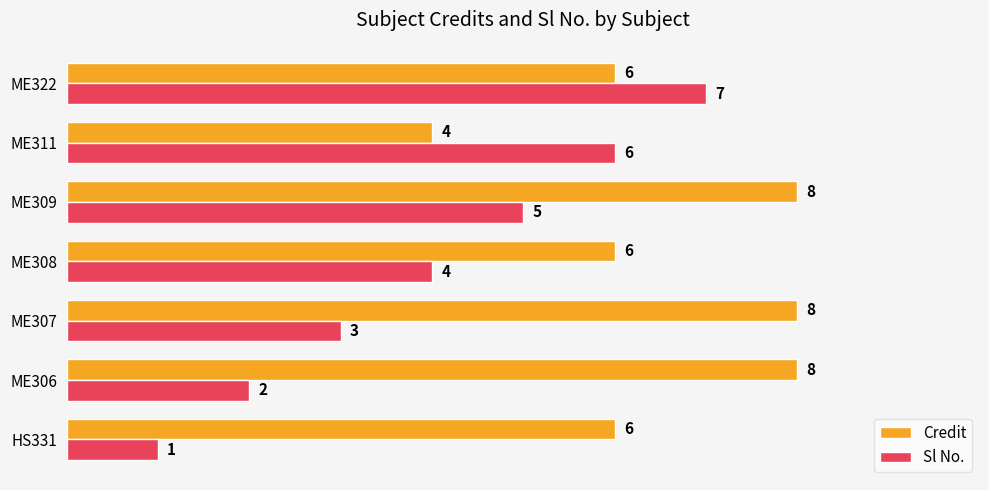

At which label is Sl No. closest to 4?

ME308